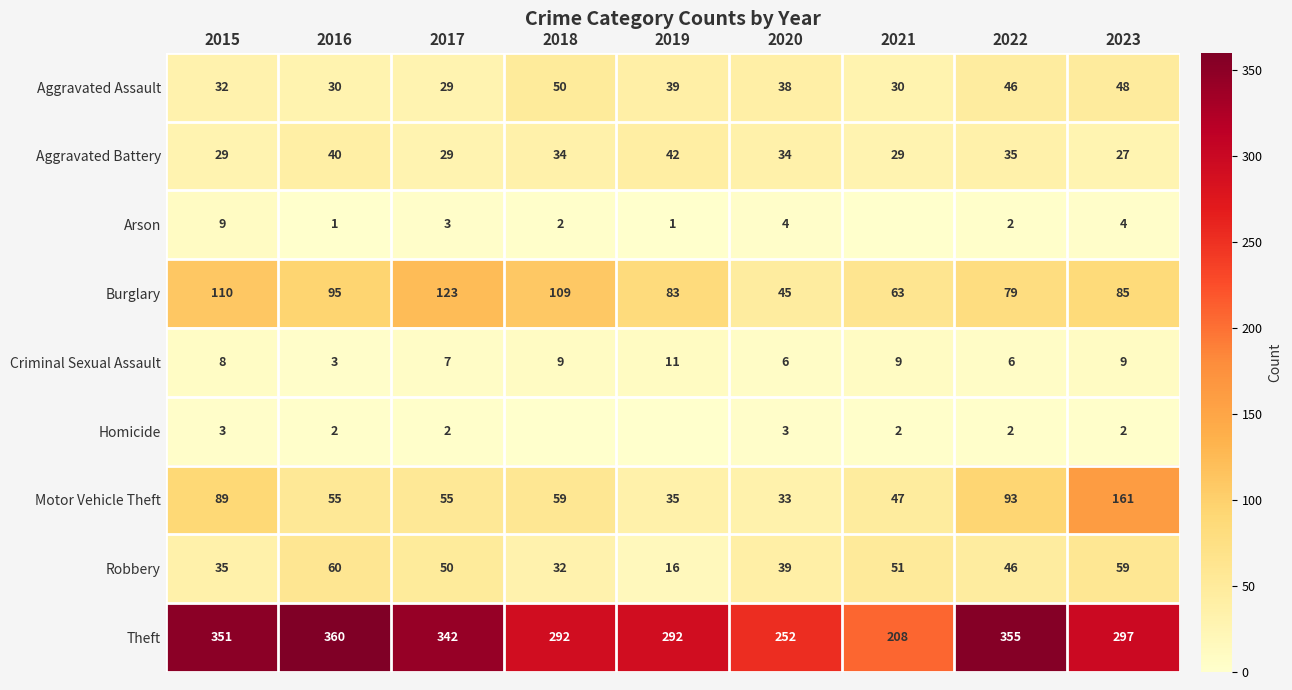

How many values in the Aggravated Assault series are below 38?

4